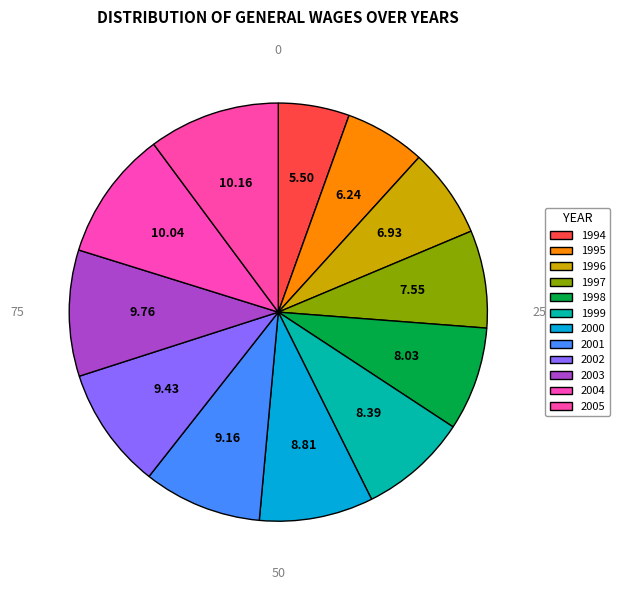

Rank the categories by value from lowest to highest.

1994, 1995, 1996, 1997, 1998, 1999, 2000, 2001, 2002, 2003, 2004, 2005